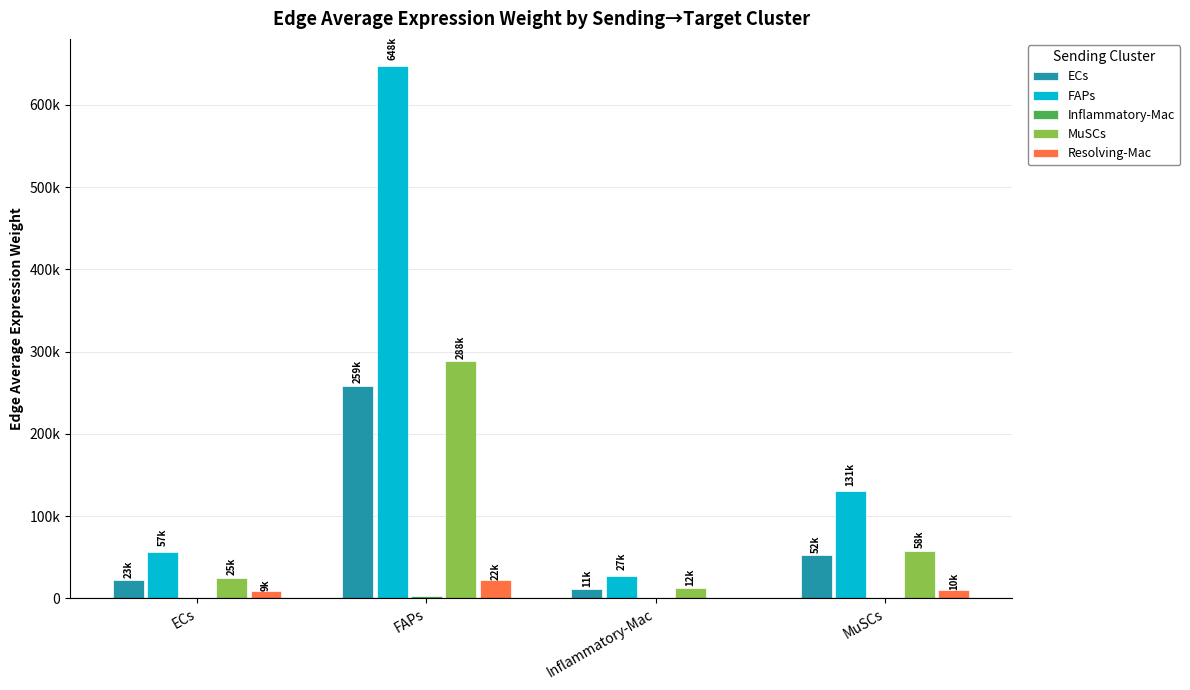

The MuSCs series shows 58069.2 at MuSCs. True or false?

True